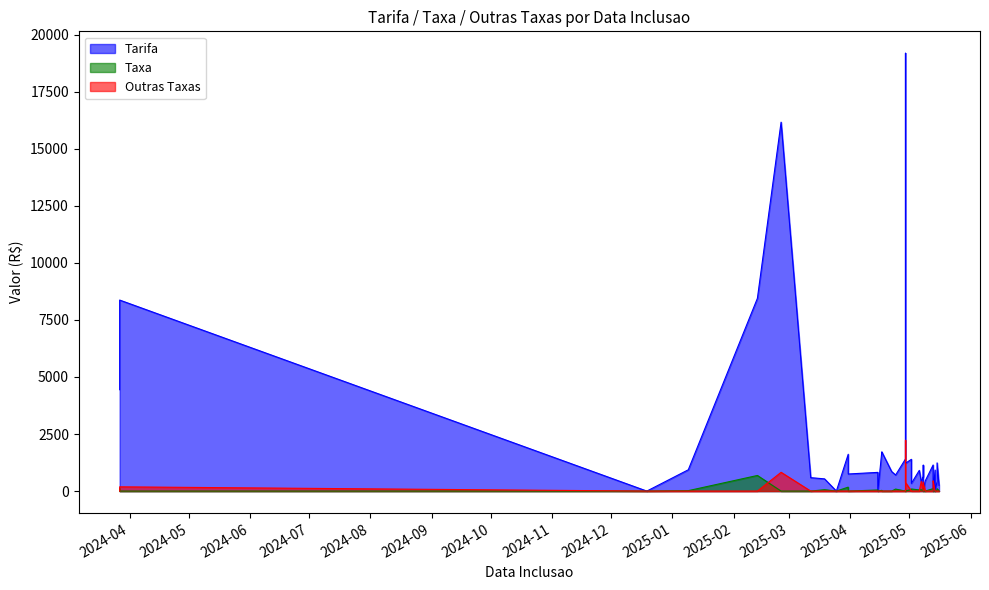

Which series ends up on top after the final intersection of Taxa and Outras Taxas?

Taxa